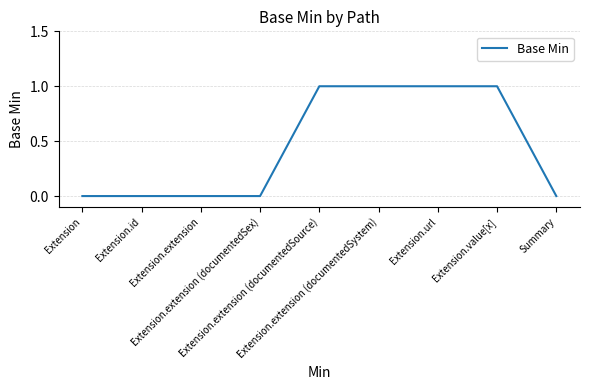

What is the difference between the maximum and minimum values?

1